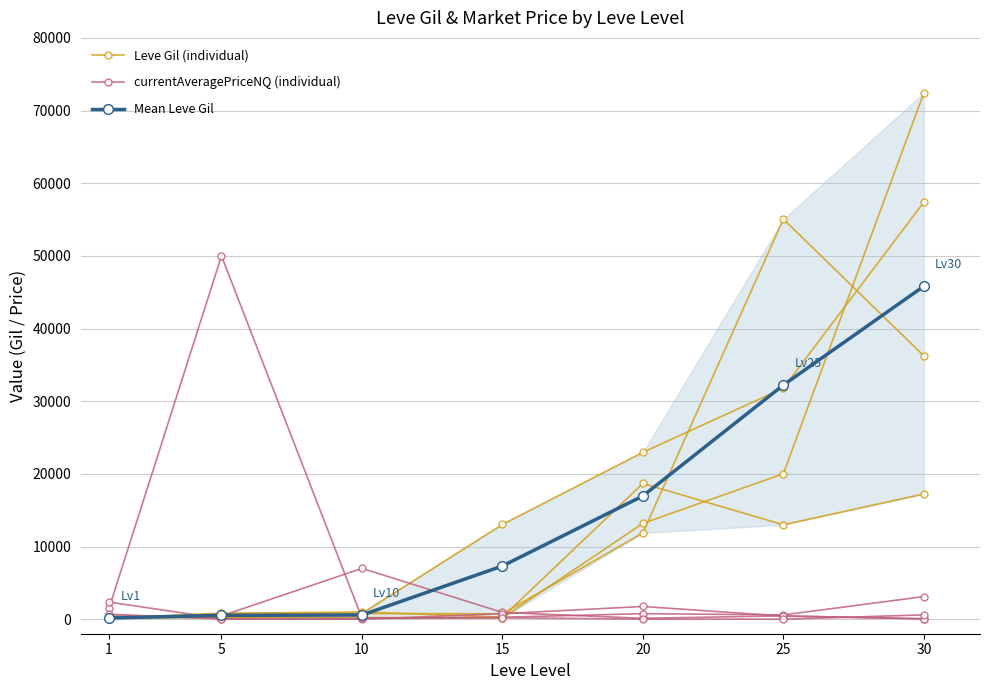

Where do currentAveragePriceNQ (individual) and Leve Gil (individual) first cross each other?

1 and 5